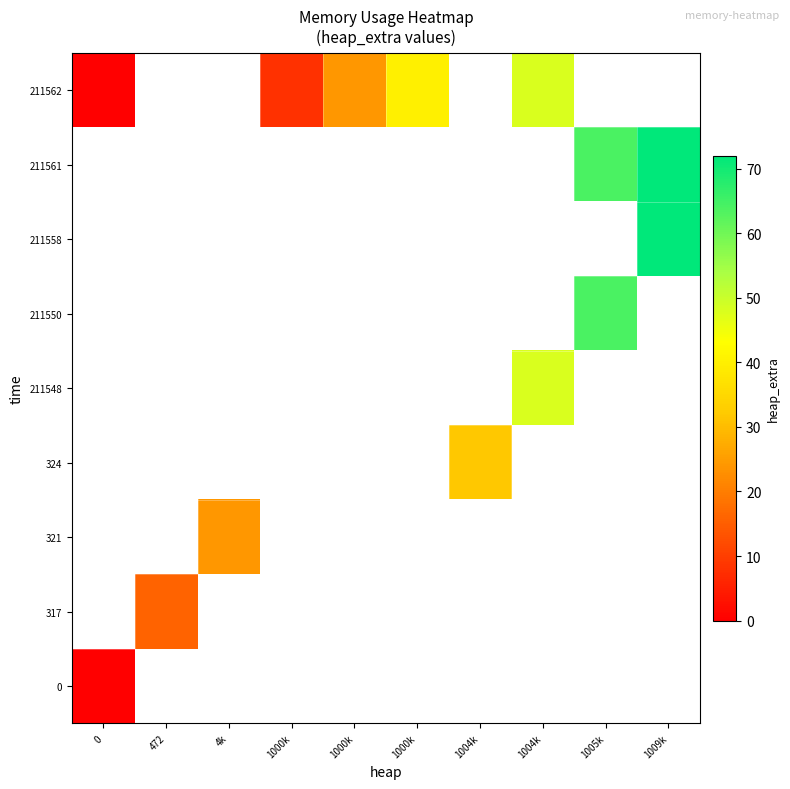

How many positive values does the 324 series have?

1